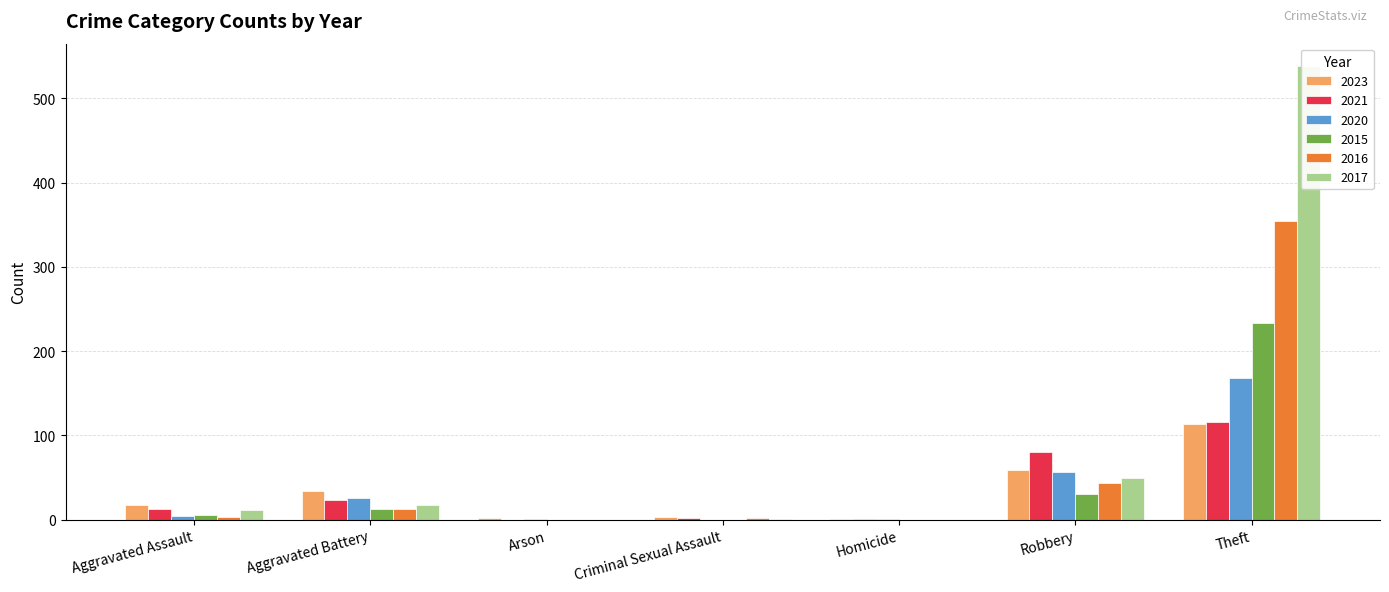

What are all the series names shown in the legend?

2023, 2021, 2020, 2015, 2016, 2017